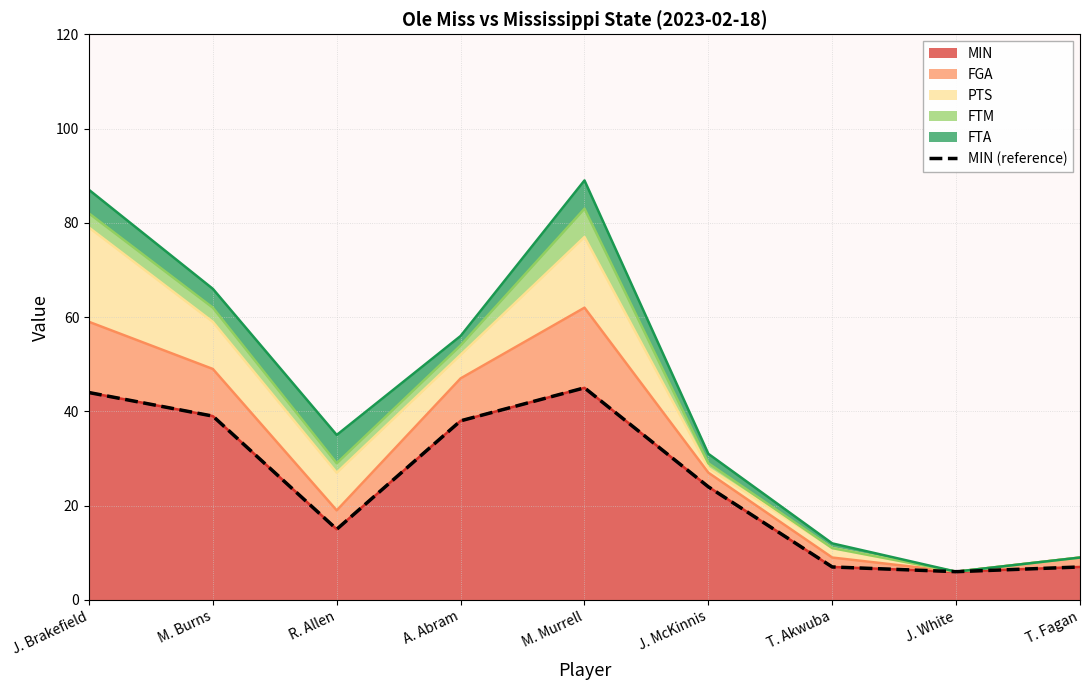

Which has a higher value, J. McKinnis or R. Allen?

J. McKinnis